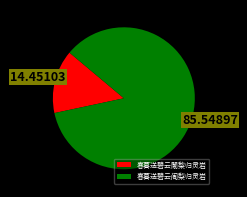

What is the ratio of the value at 春暮送碧云阇梨归灵岩 to the value at 春暮送碧云闍棃归灵岩?

5.9